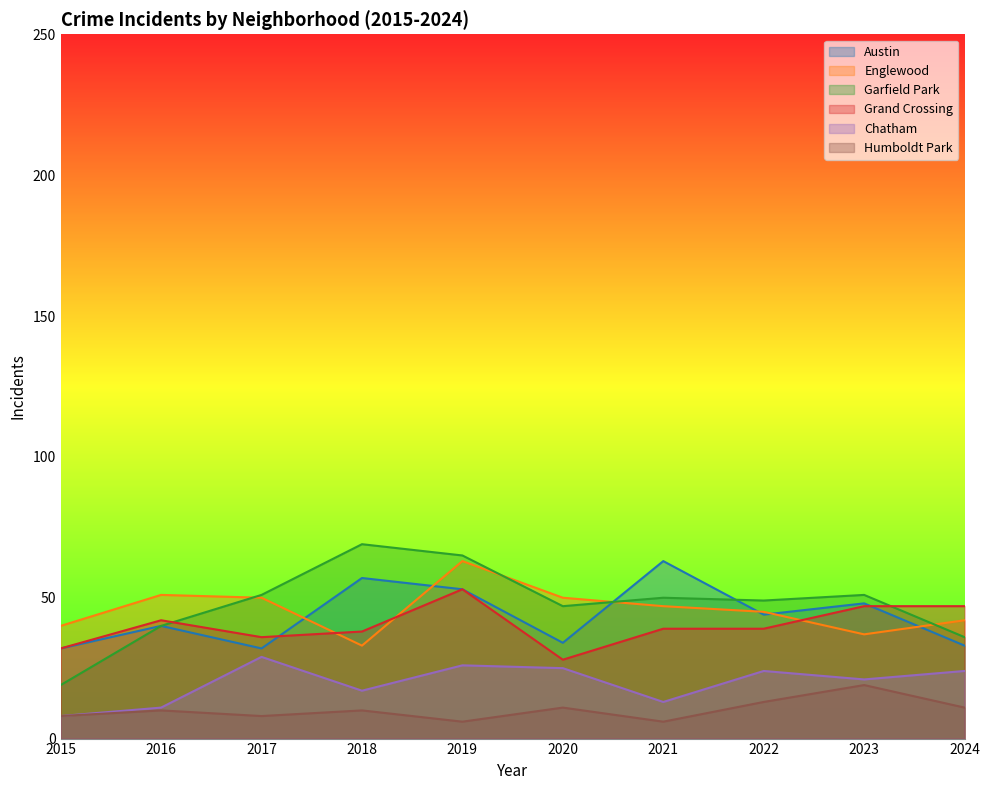

Reading right to left, what are all the values shown in this chart?

Austin: 33	48	44	63	34	53	57	32	40	32
Englewood: 42	37	45	47	50	63	33	50	51	40
Garfield Park: 36	51	49	50	47	65	69	51	40	19
Grand Crossing: 47	47	39	39	28	53	38	36	42	32
Chatham: 24	21	24	13	25	26	17	29	11	8
Humboldt Park: 11	19	13	6	11	6	10	8	10	8